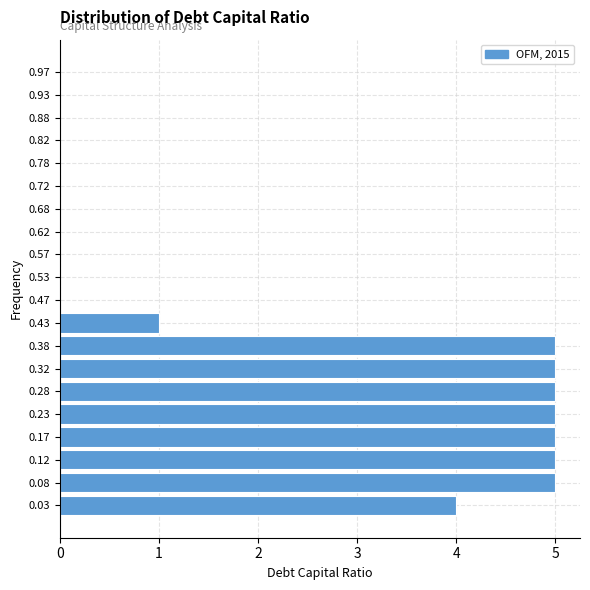

What is the length of the bar covering 0.10 to 0.15 on the y-axis? The values are not printed on the chart, so give them approximately, as read against the axis.

5